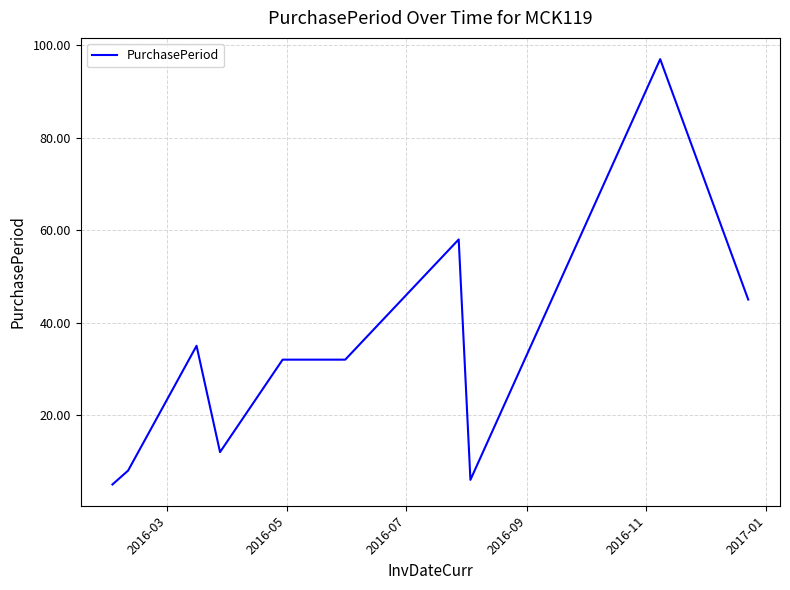

What is the greatest value displayed?

97